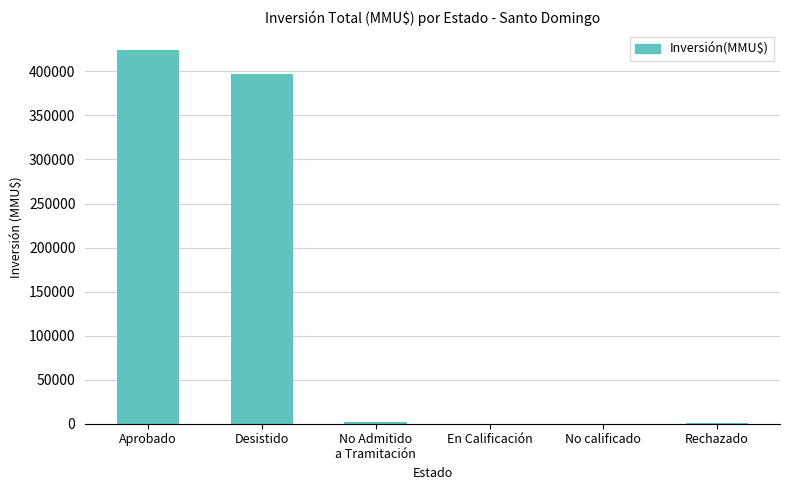

Are the bars horizontal?

No